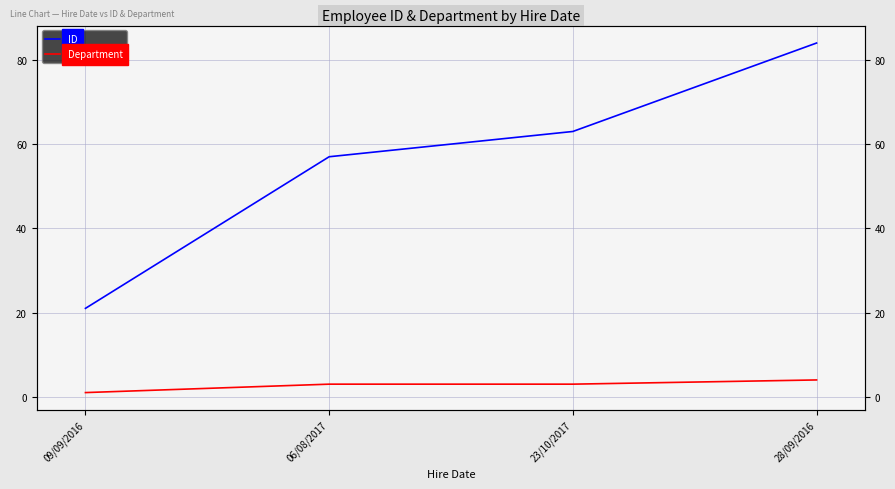

True or false: Department has a value of 3 at 23/10/2017.

True